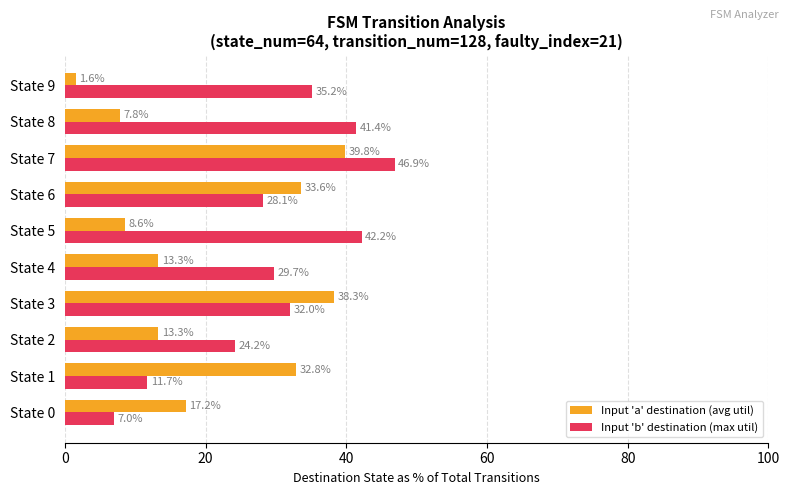

Is it true that Input 'a' destination (avg util) equals 44.0 at State 1?

False